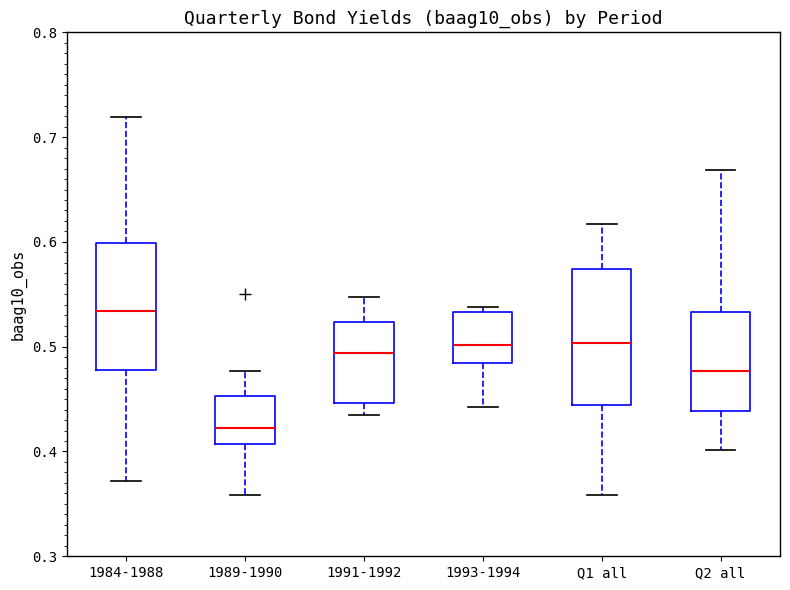

Which box has the lowest median line?

1989-1990